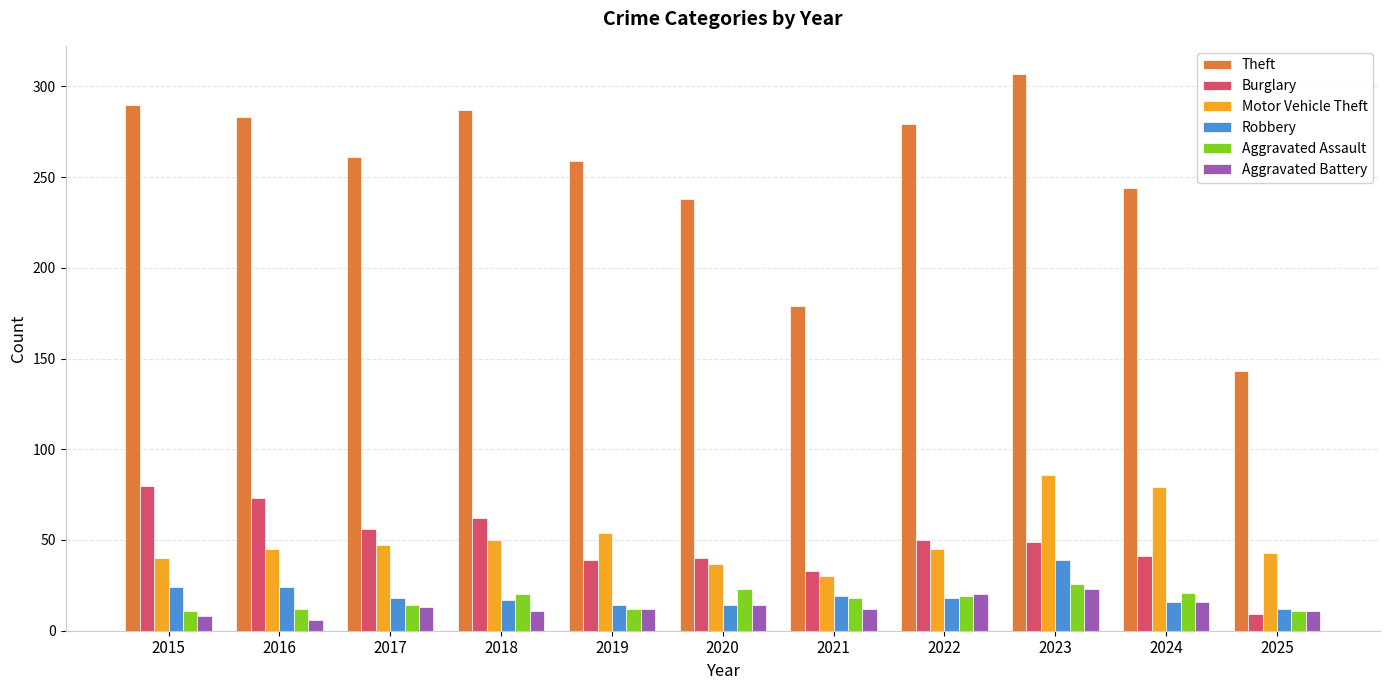

True or false: Robbery has a value of 17 at 2018.

True